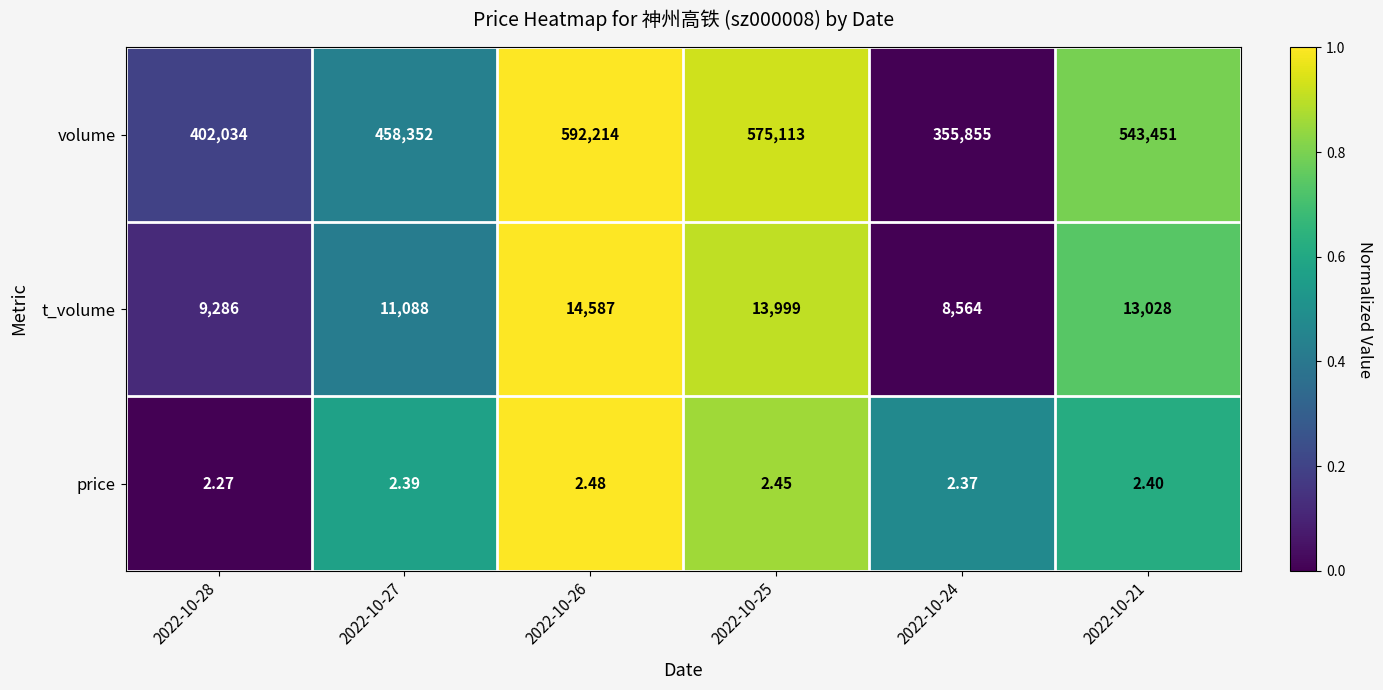

Which series has the widest spread of values?

volume